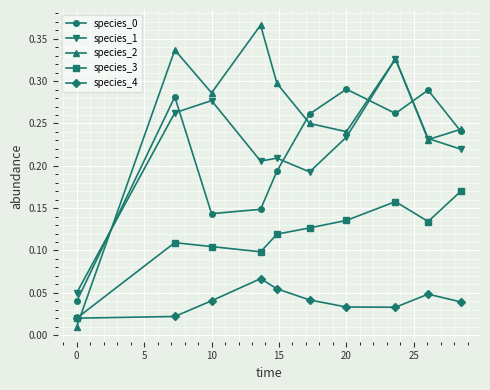

True or false: species_1 and species_3 cross at least once.

False